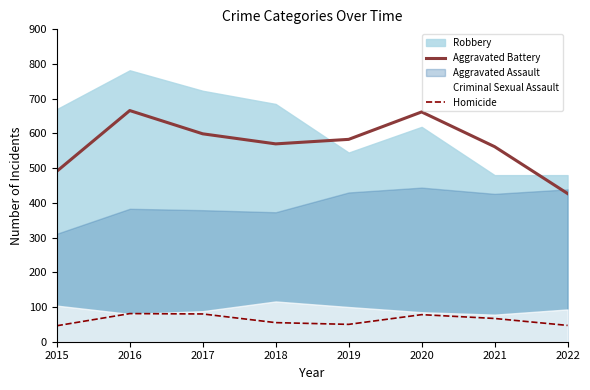

Which category has the lowest value in the Aggravated Battery series?

2022